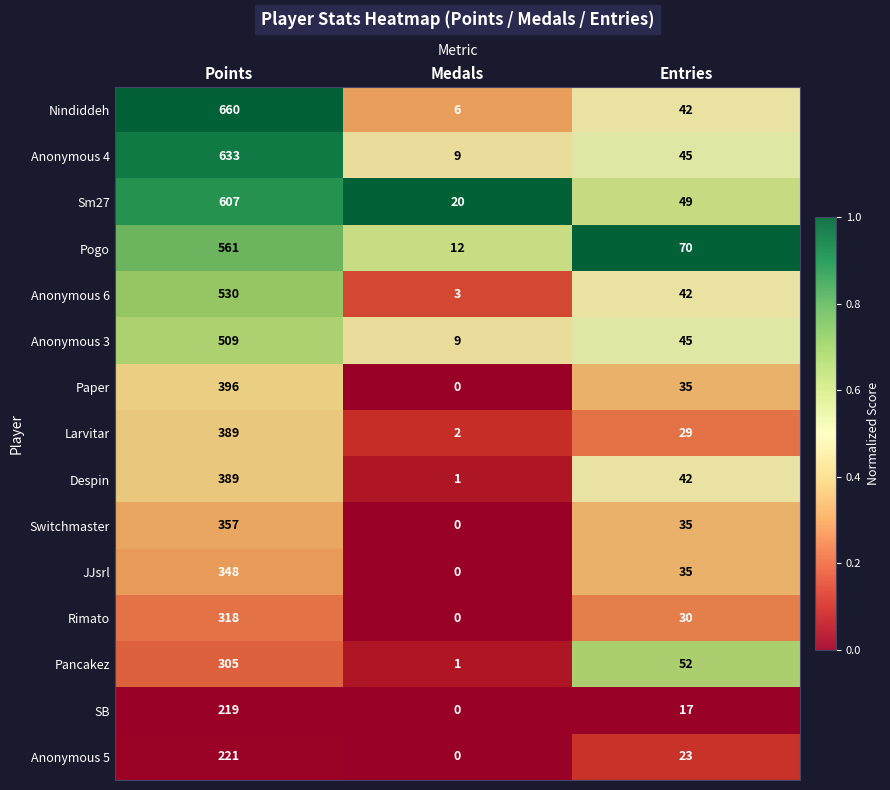

Where does the Switchmaster series first go above 35?

Points